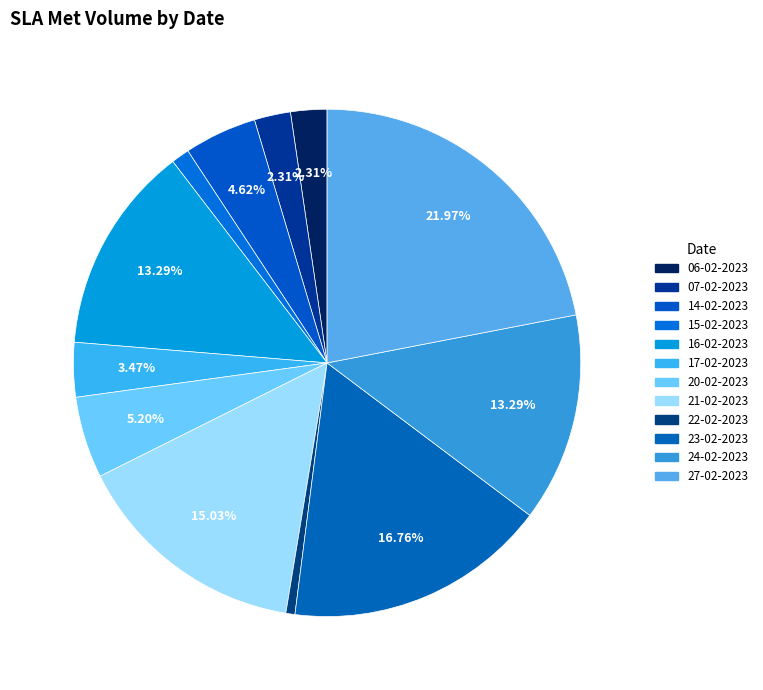

To the nearest percent, what percentage of the pie is 06-02-2023?

2%